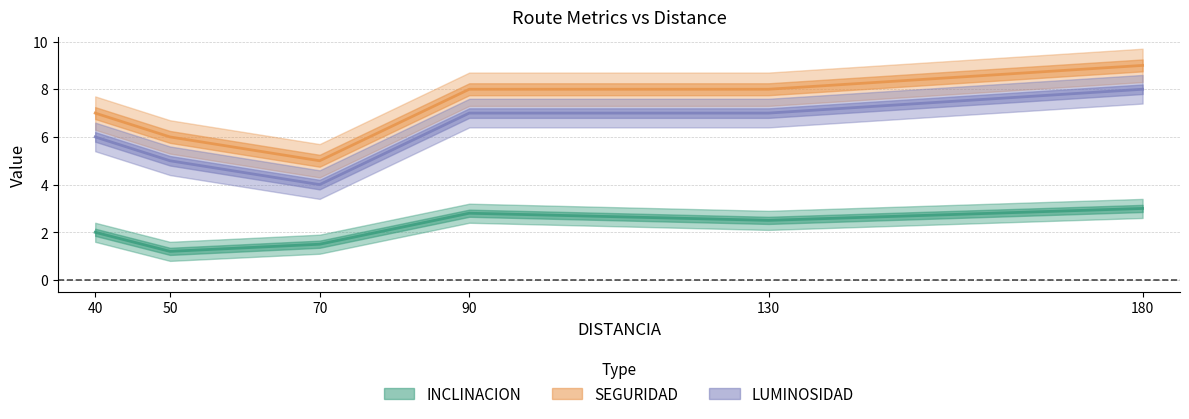

Where is the first local minimum for SEGURIDAD?

70